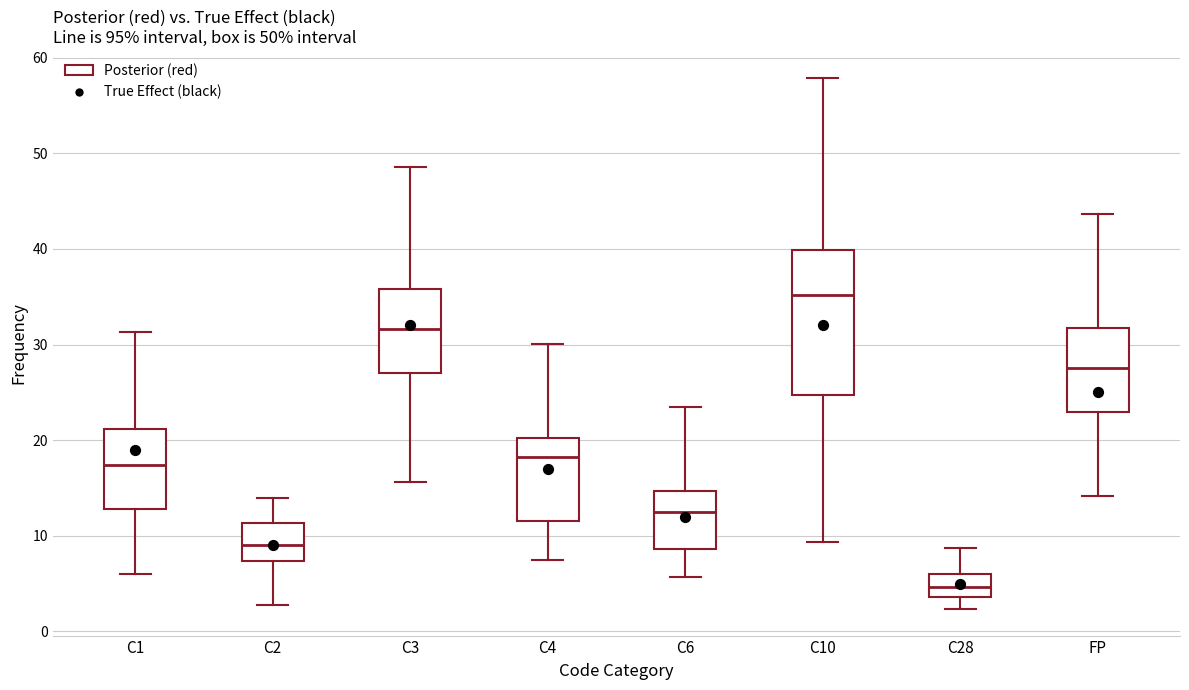

Which box has the highest median line?

C10